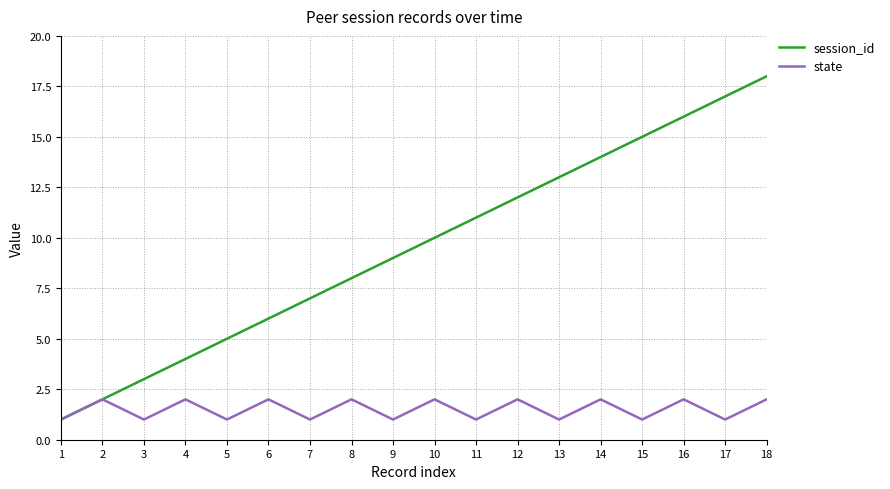

True or false: session_id has more than 1 interior local peaks.

False